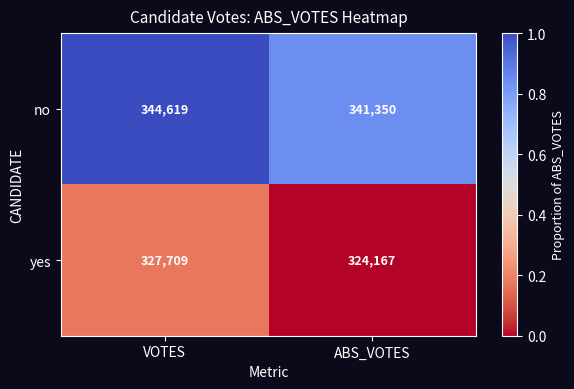

List the series in order of their peak value, lowest first.

yes, no